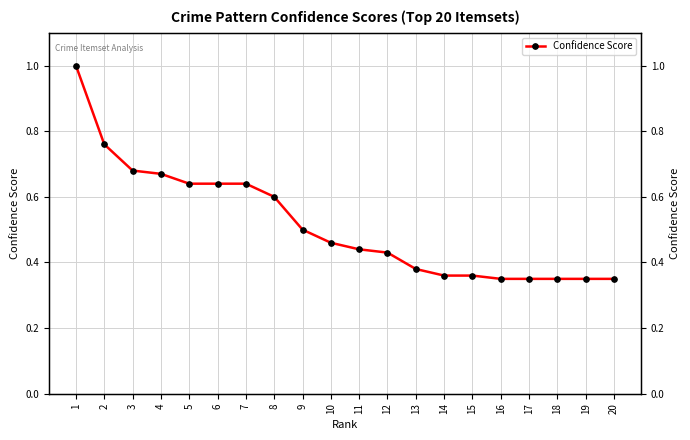

Reading left to right, what are all the values shown in this chart?

1.0	0.8	0.7	0.7	0.6	0.6	0.6	0.6	0.5	0.5	0.4	0.4	0.4	0.4	0.4	0.3	0.3	0.3	0.3	0.3